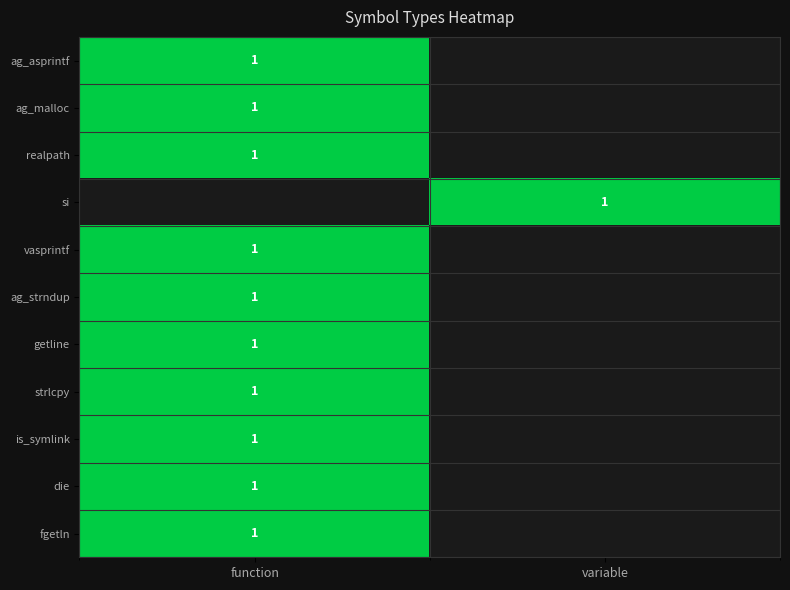

The value of realpath at function is 0. True or false?

False